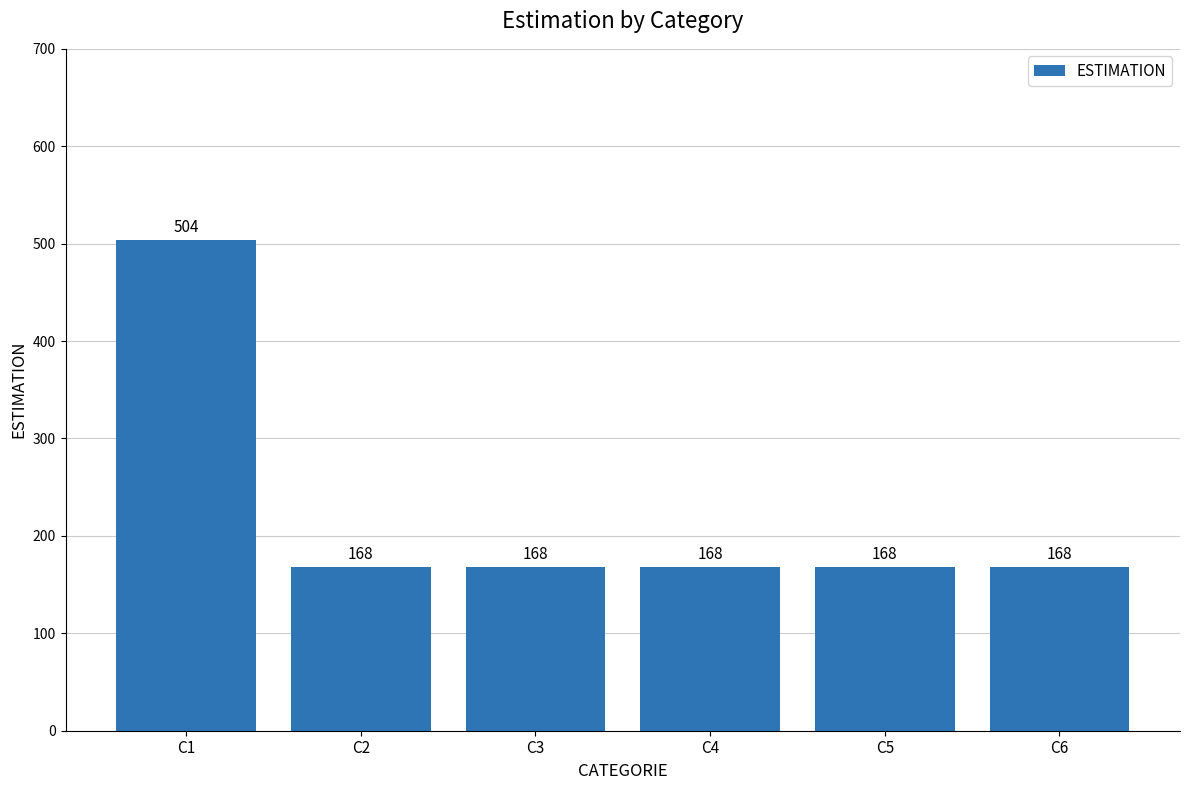

Reading left to right, what are all the values shown in this chart?

C1=504	C2=168	C3=168	C4=168	C5=168	C6=168